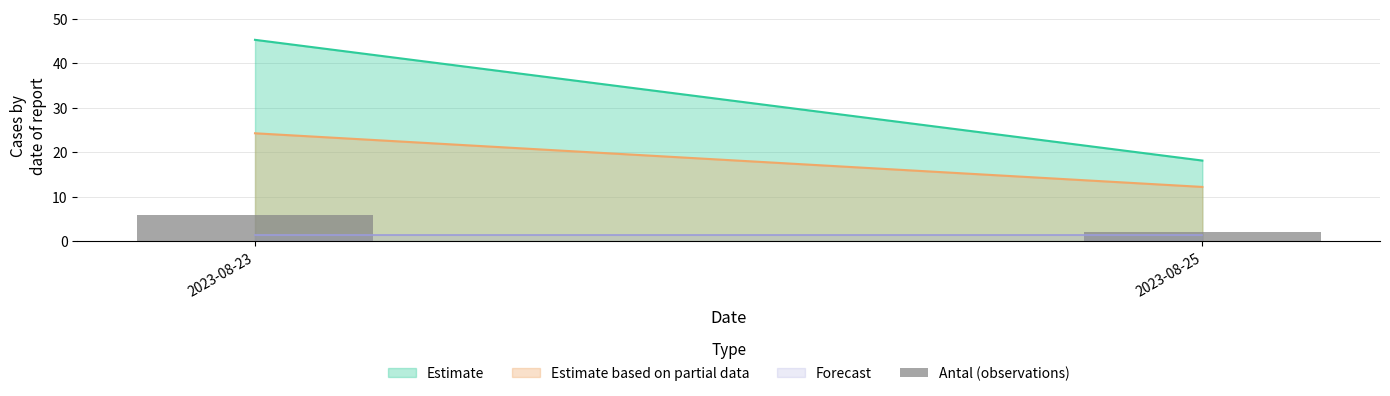

Rank the categories by value from highest to lowest.

2023-08-23, 2023-08-25